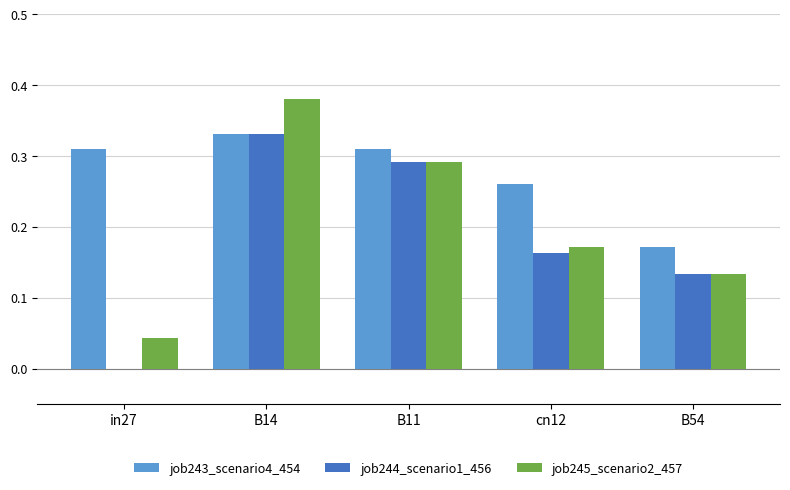

Between in27 and B11, which series saw the biggest shift?

job244_scenario1_456